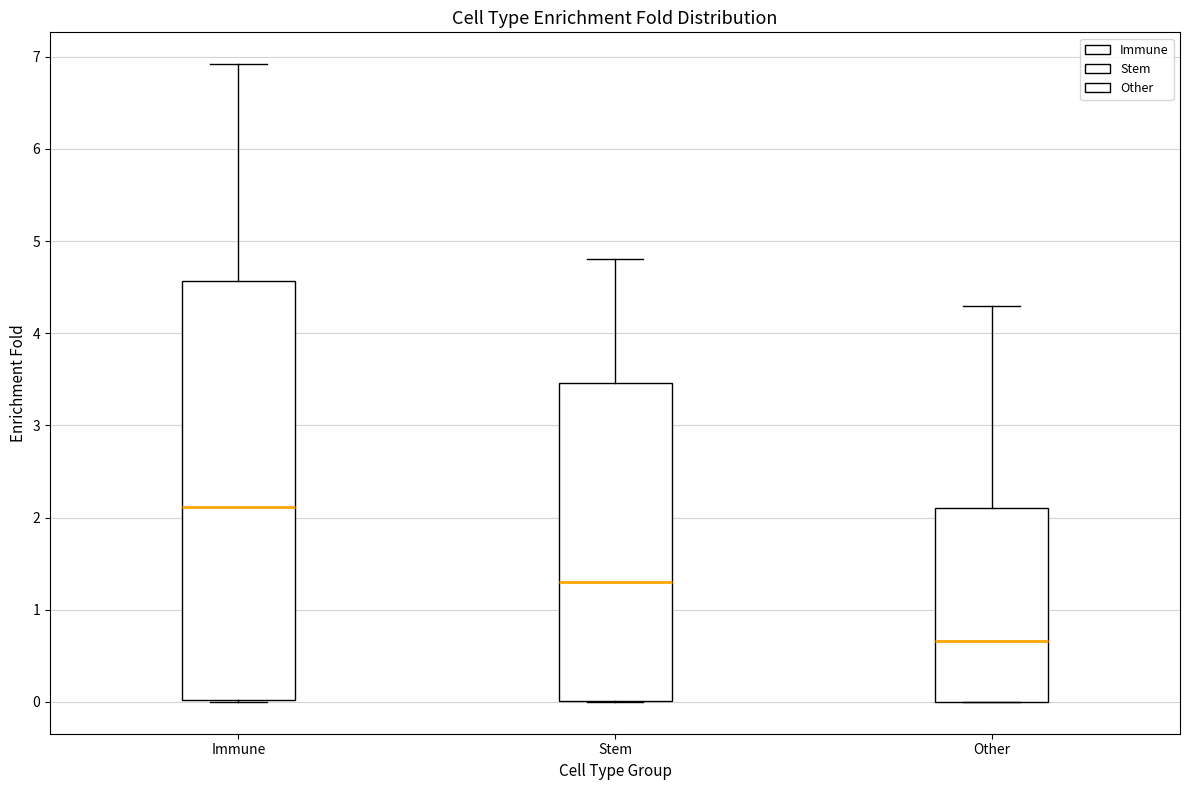

Where does the upper whisker of the box for Other end on the y-axis? The values are not printed on the chart, so give them approximately, as read against the axis.

4.3